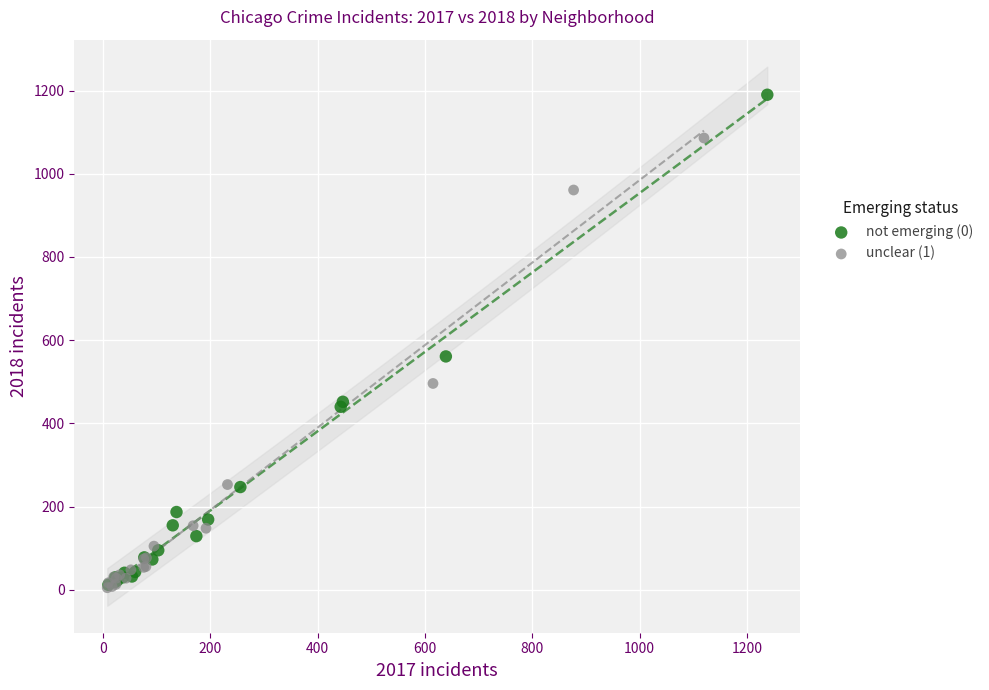

Which series has the widest spread of Y values?

not emerging (0)